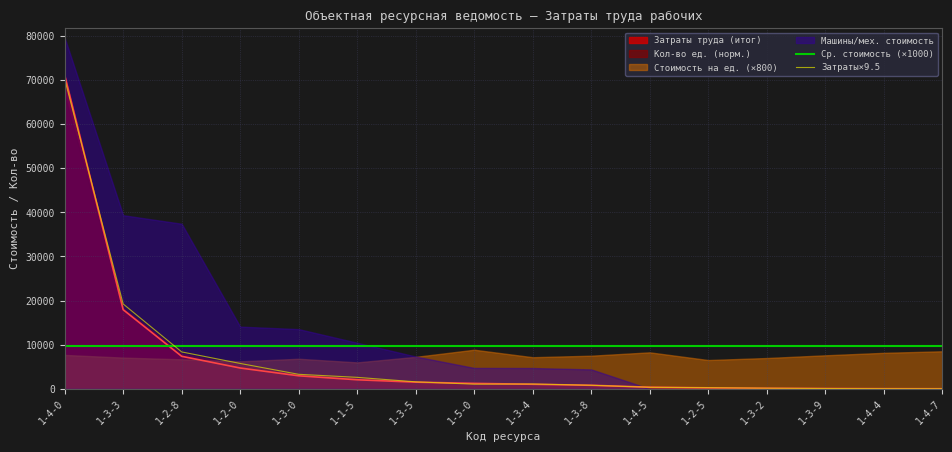

What is the maximum value for Затраты×9.5?

70202.9